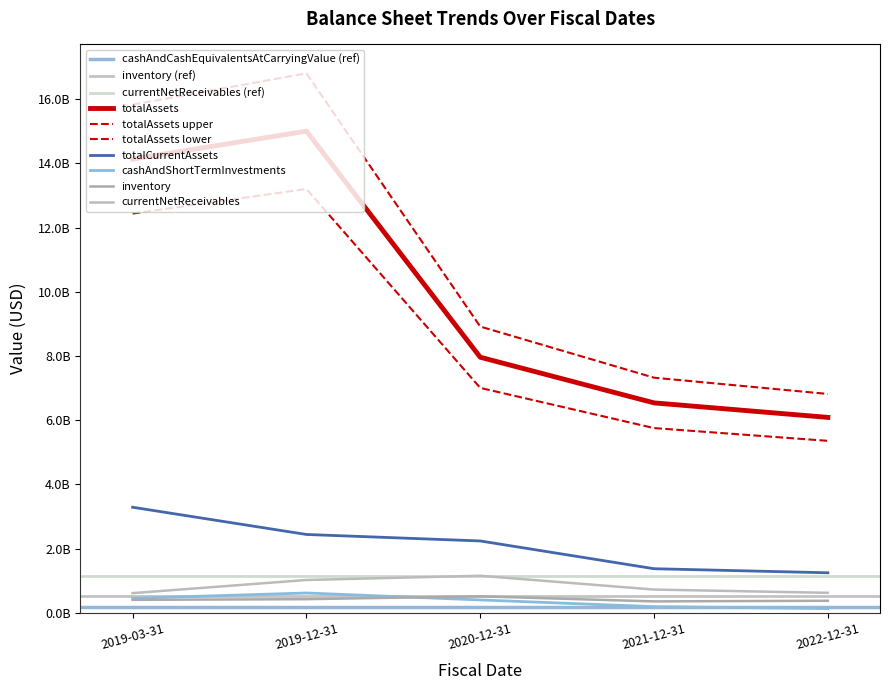

Between 2019-12-31 and 2021-12-31, which series saw the biggest shift?

totalAssets